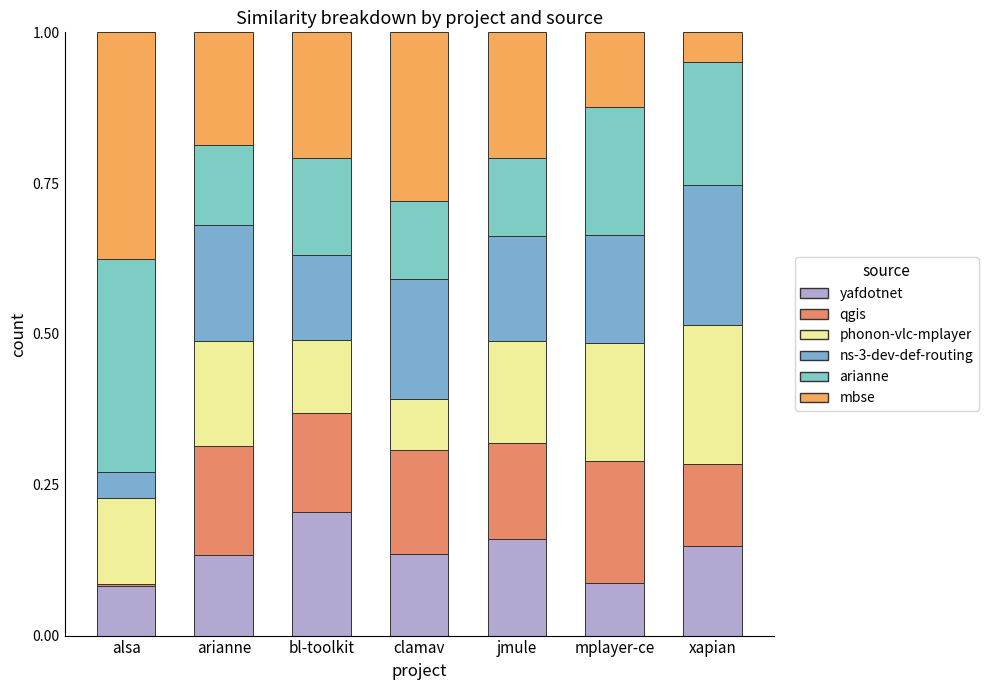

What is the label of the 7th bar from the right?

alsa